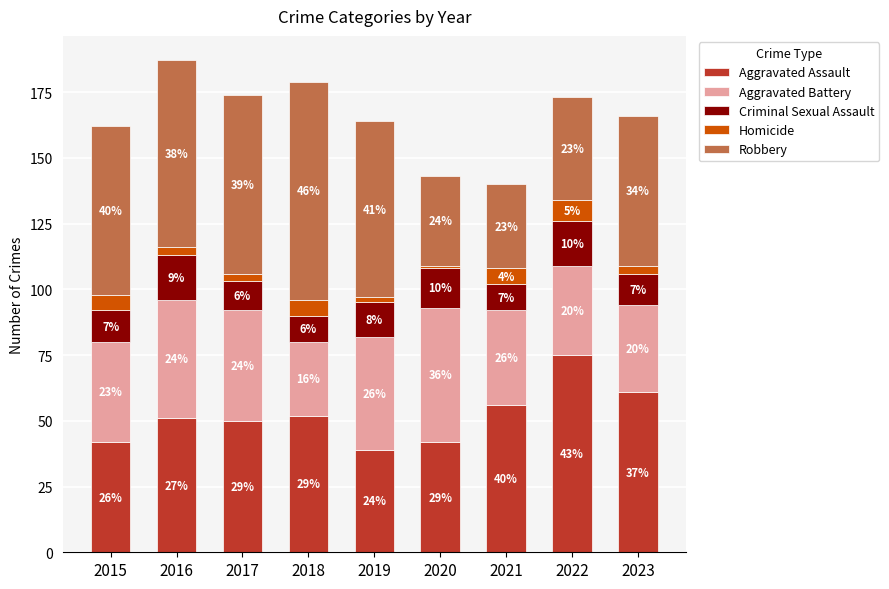

What is the average value of the Aggravated Battery series?

39